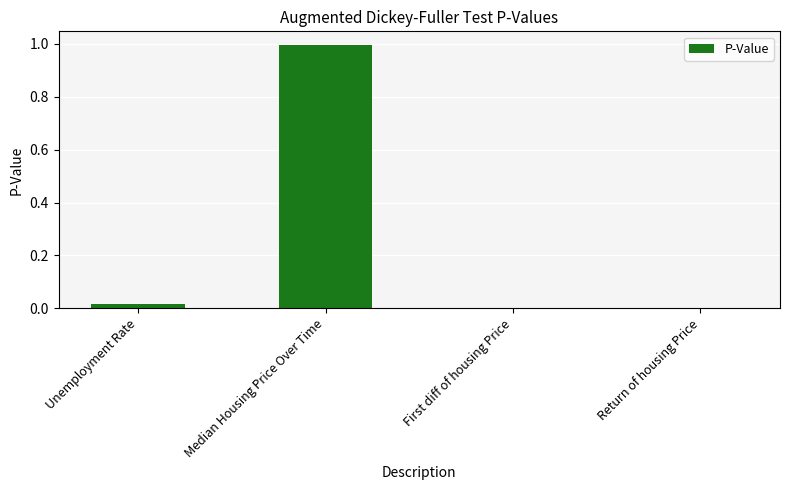

What is the change in value from Median Housing Price Over Time to First diff of housing Price?

-1.0